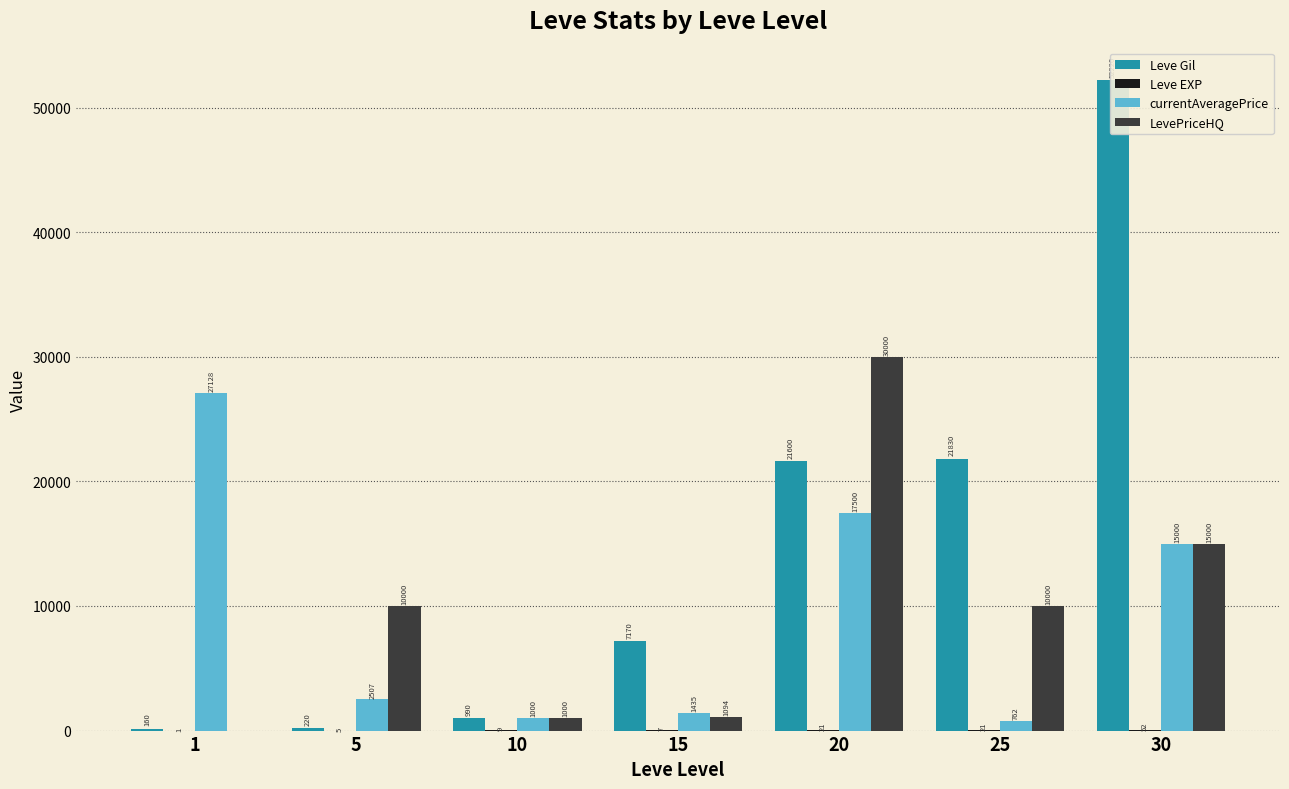

Between 20 and 5, which is larger?

20